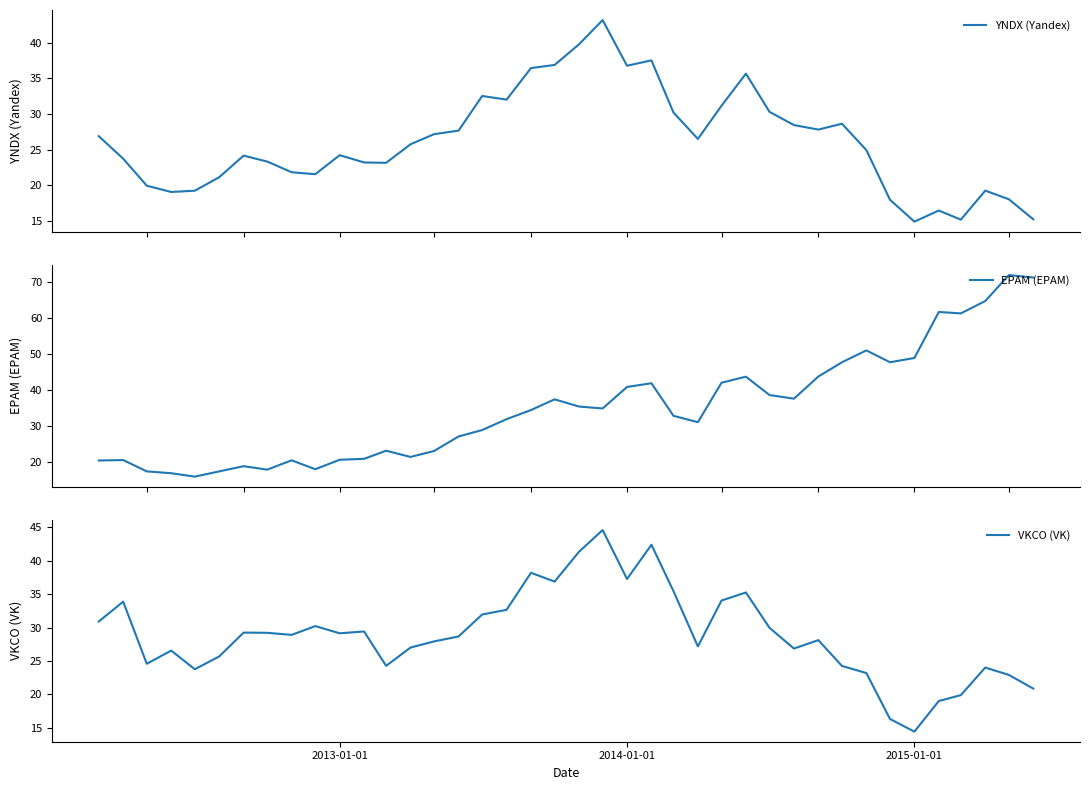

Reading left to right, extract all data points from this chart.

YNDX (Yandex): 26.9	23.7	19.9	19.0	19.2	21.1	24.1	23.3	21.8	21.5	24.2	23.2	23.1	25.7	27.2	27.6	32.5	32.0	36.4	36.9	39.8	43.2	36.8	37.5	30.2	26.5	31.1	35.6	30.3	28.4	27.8	28.6	24.9	18.0	14.9	16.5	15.2	19.2	18.0	15.2
EPAM (EPAM): 20.5	20.6	17.5	17.0	16.0	17.5	18.9	18.0	20.6	18.1	20.7	21.0	23.2	21.5	23.2	27.2	29.0	32.0	34.5	37.5	35.5	34.9	40.9	41.9	32.9	31.1	42.1	43.8	38.7	37.7	43.8	47.7	51.0	47.8	48.9	61.7	61.3	64.7	71.9	71.2
VKCO (VK): 30.9	33.9	24.6	26.5	23.7	25.7	29.2	29.2	28.9	30.2	29.1	29.4	24.3	27.0	27.9	28.7	32.0	32.7	38.2	36.9	41.3	44.6	37.3	42.4	35.5	27.2	34.0	35.2	30.0	26.9	28.1	24.2	23.2	16.3	14.4	19.0	19.9	24.0	22.9	20.9